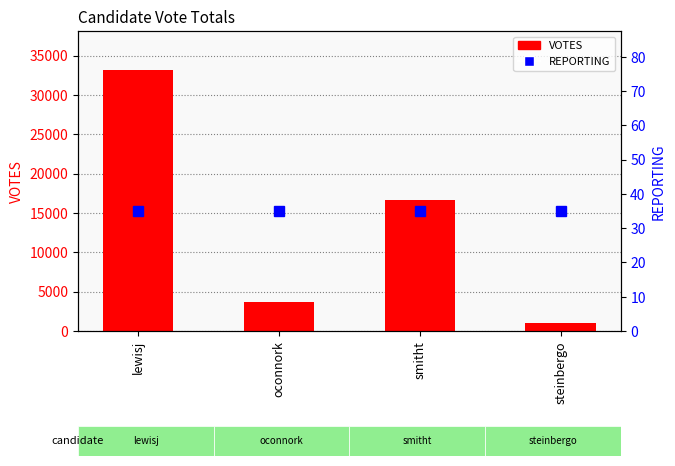

Reading left to right, transcribe all the data shown in this chart.

VOTES: 33145	3702	16584	974
REPORTING: 35	35	35	35